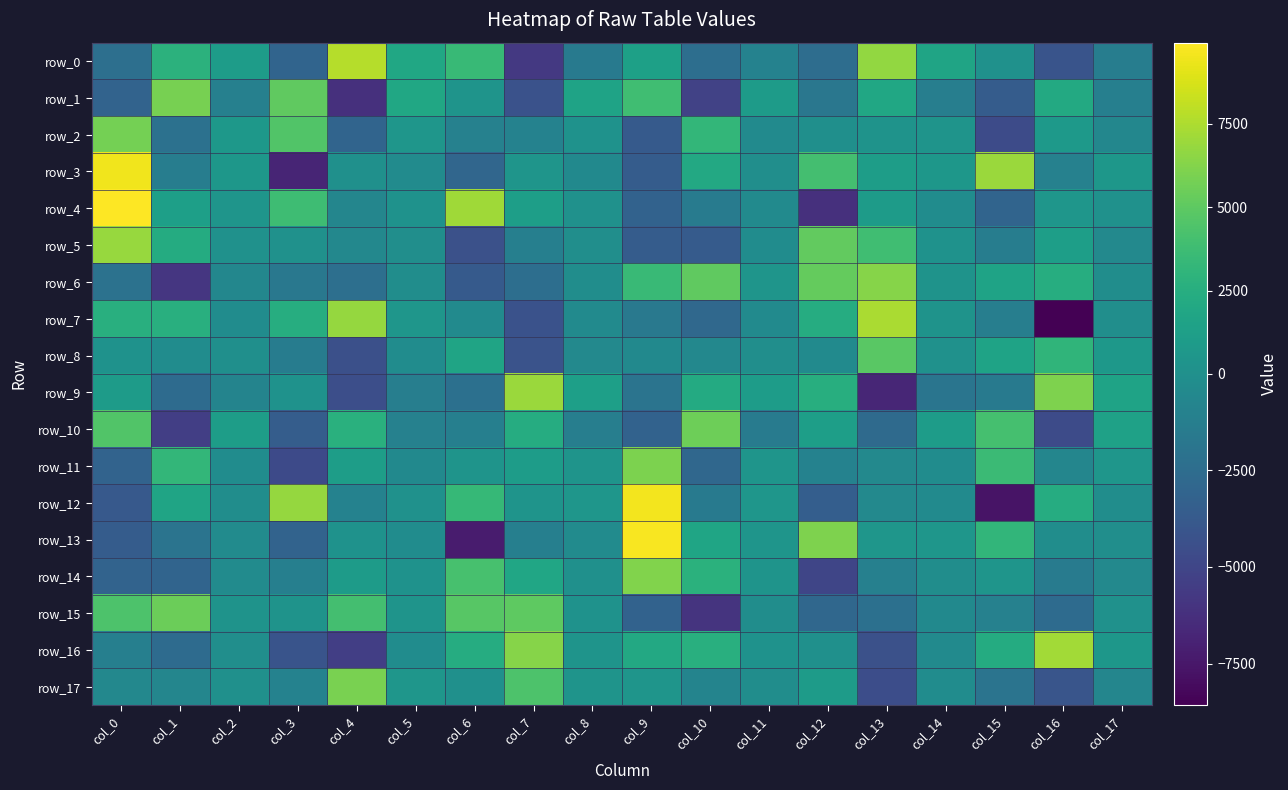

What is the lowest value of the row_13 series?

-7296.7